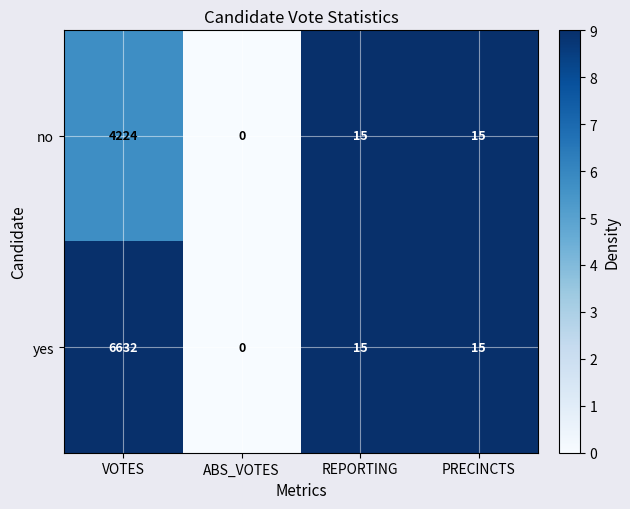

Reading left to right, extract all data points from this chart.

no: 4224	0	15	15
yes: 6632	0	15	15